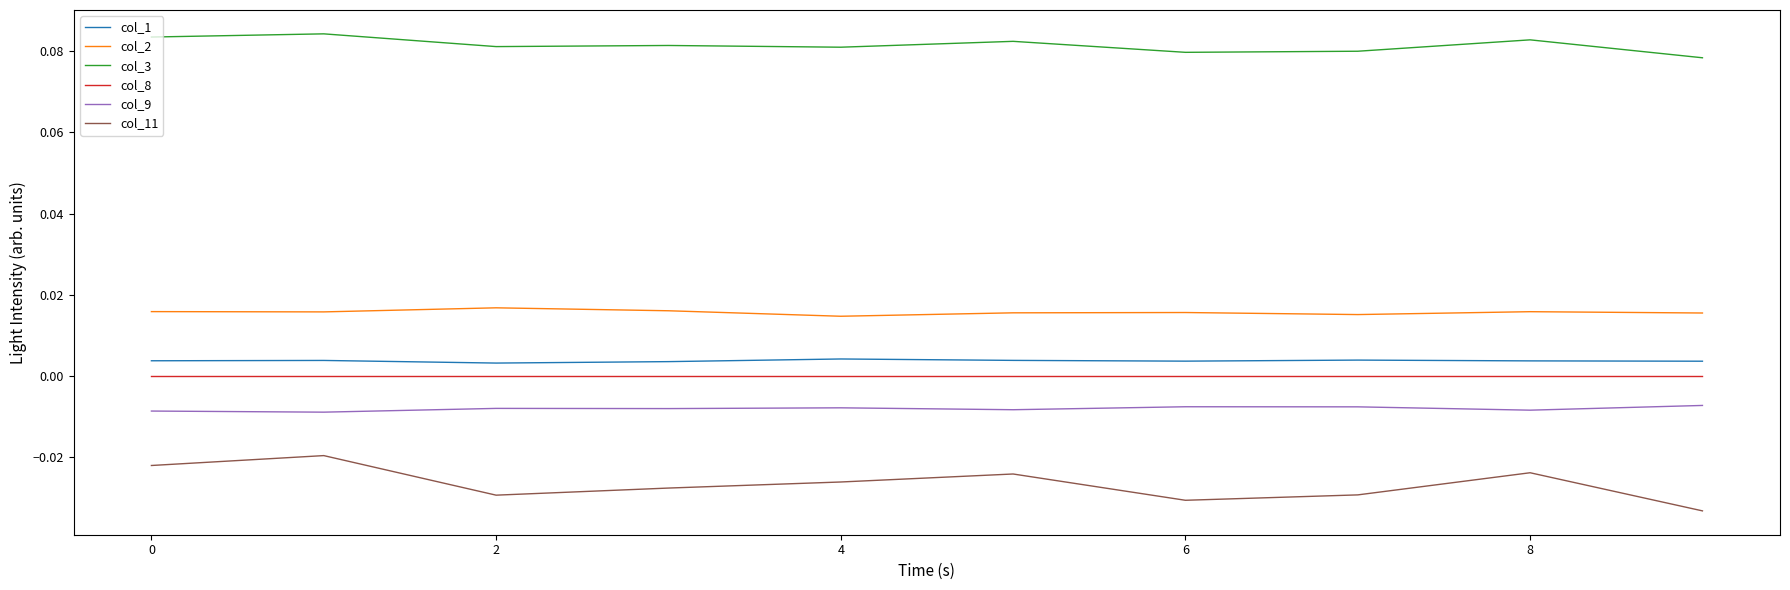

How many series are shown in this chart?

6